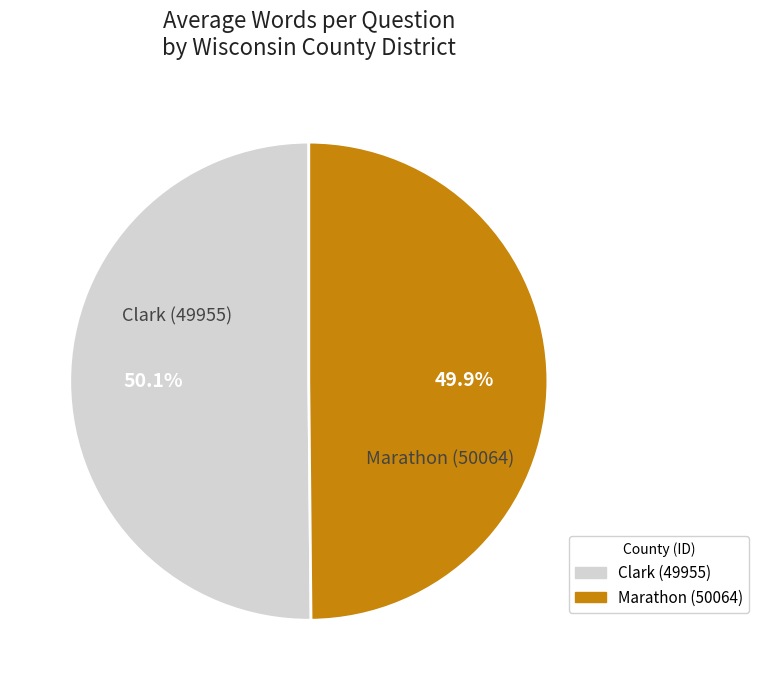

What percentage is the Marathon (50064) slice, to the nearest percent?

50%